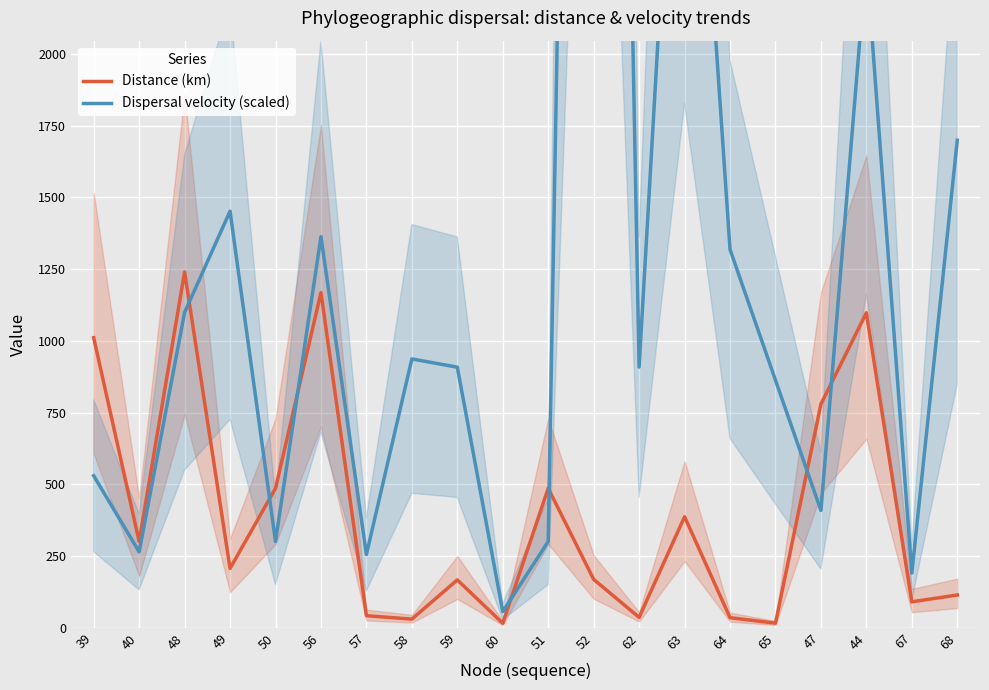

How many intersections are there between Distance (km) and Dispersal velocity (scaled)?

7